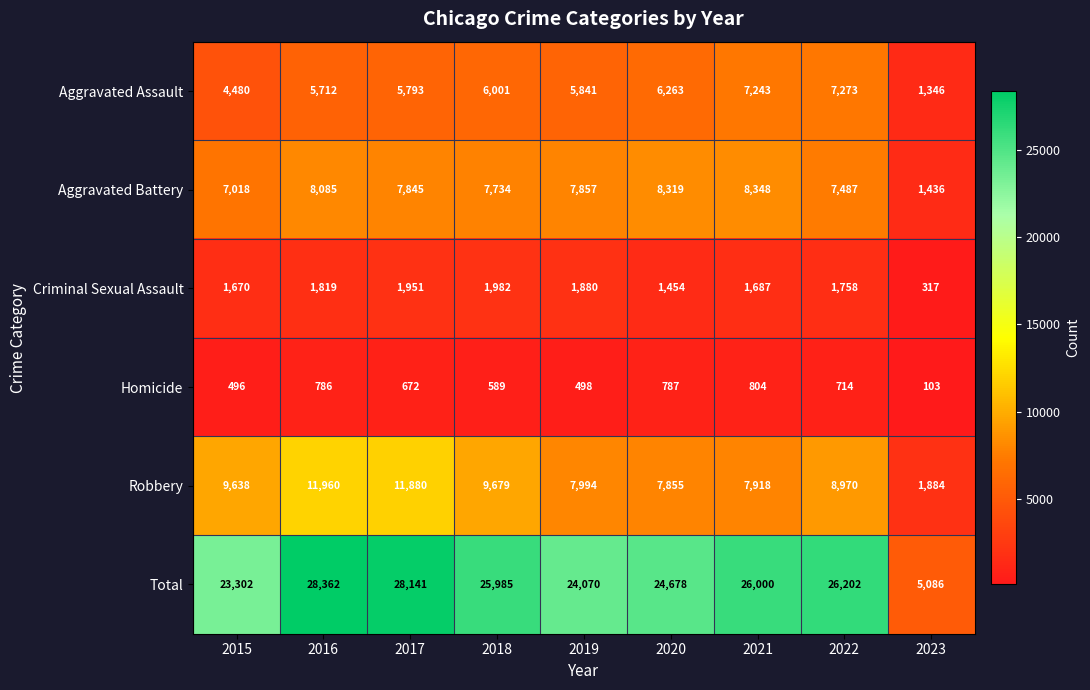

Between 2017 and 2023, which series saw the biggest shift?

Total